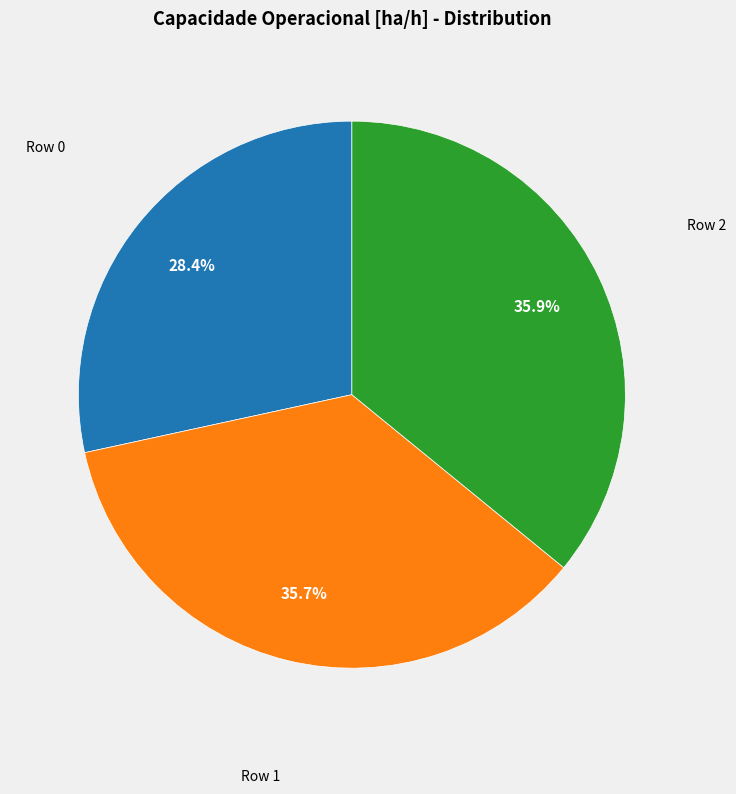

Is there any slice that represents more than half of the pie?

No